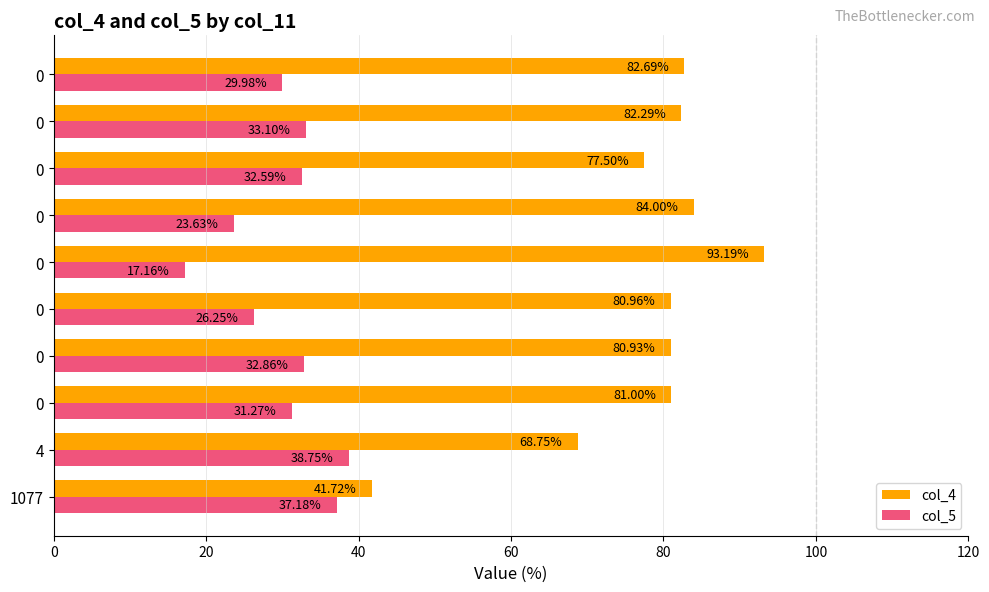

How many data points in col_5 are less than 32?

5